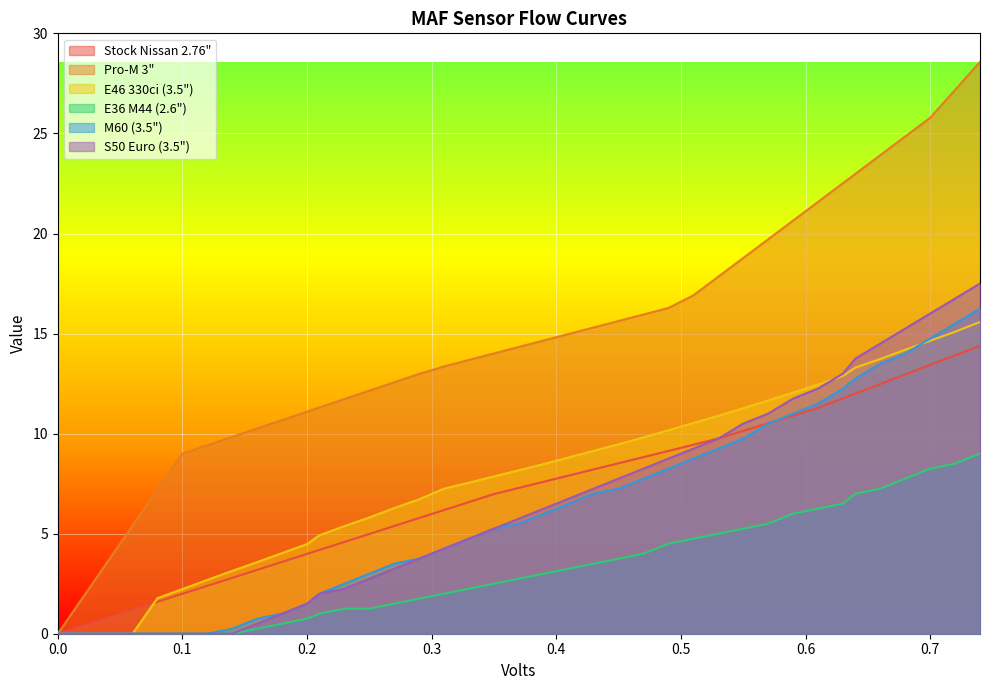

What is the difference between the second highest and second lowest values in the E46 330ci (3.5") series?

15.1